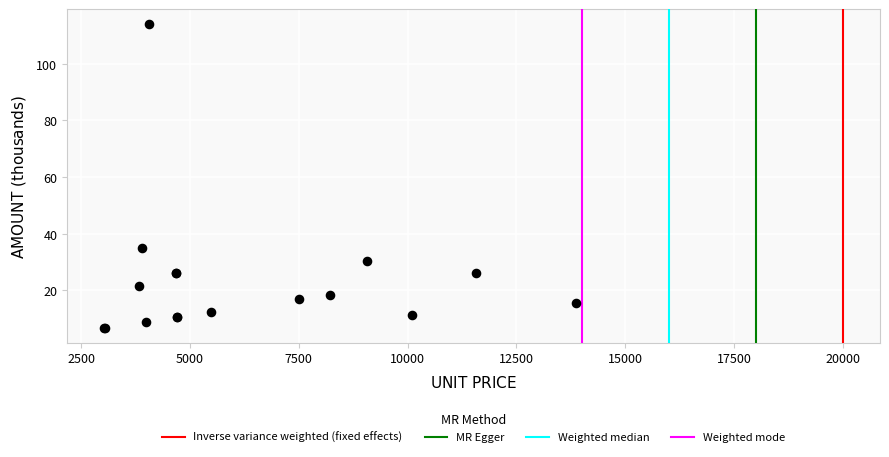

What Y value in the scatter plot is closest to 60?

34.9